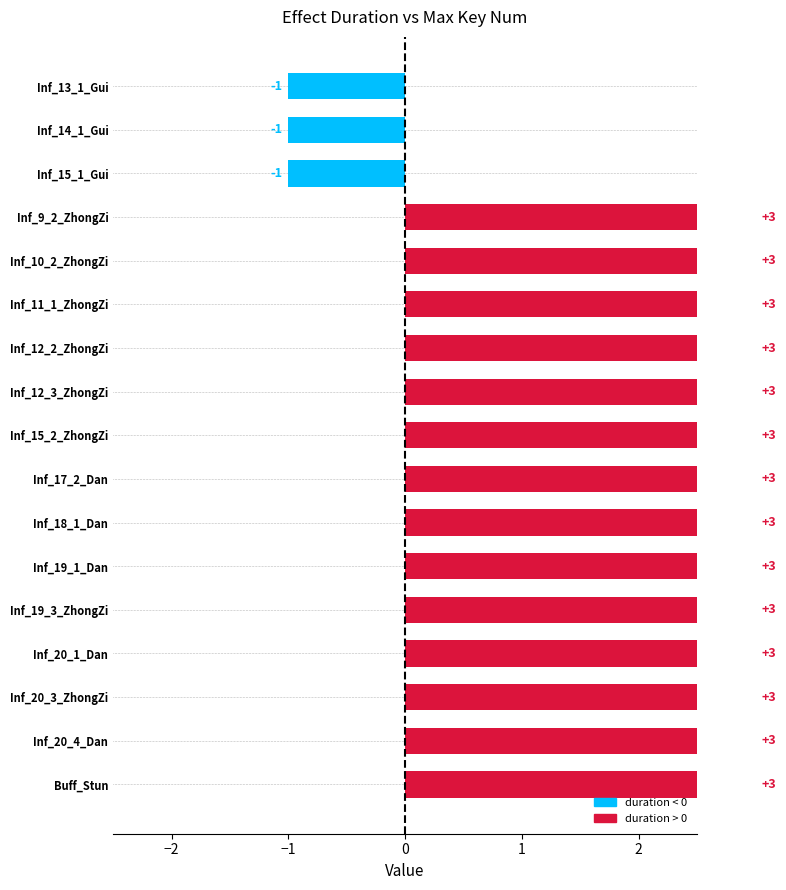

Is the value of maxKeyNum at 8 greater than the value of duration at 1?

Yes